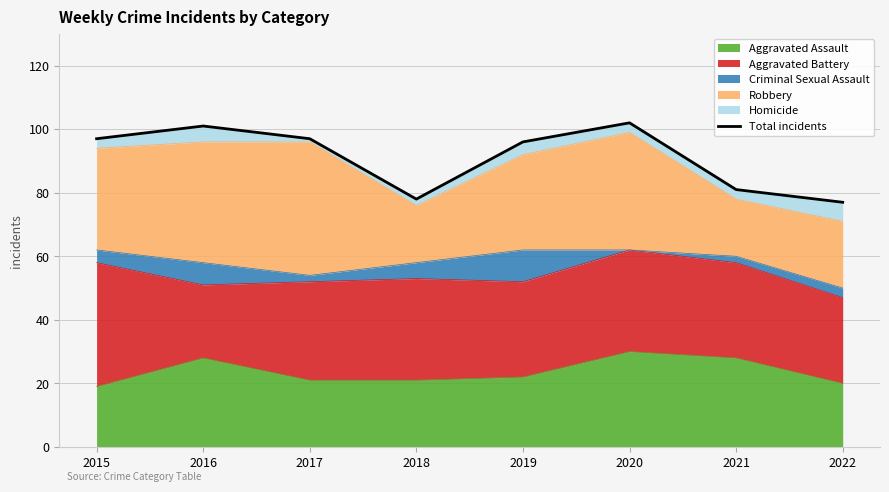

Which label corresponds to the largest value in the chart?

2020